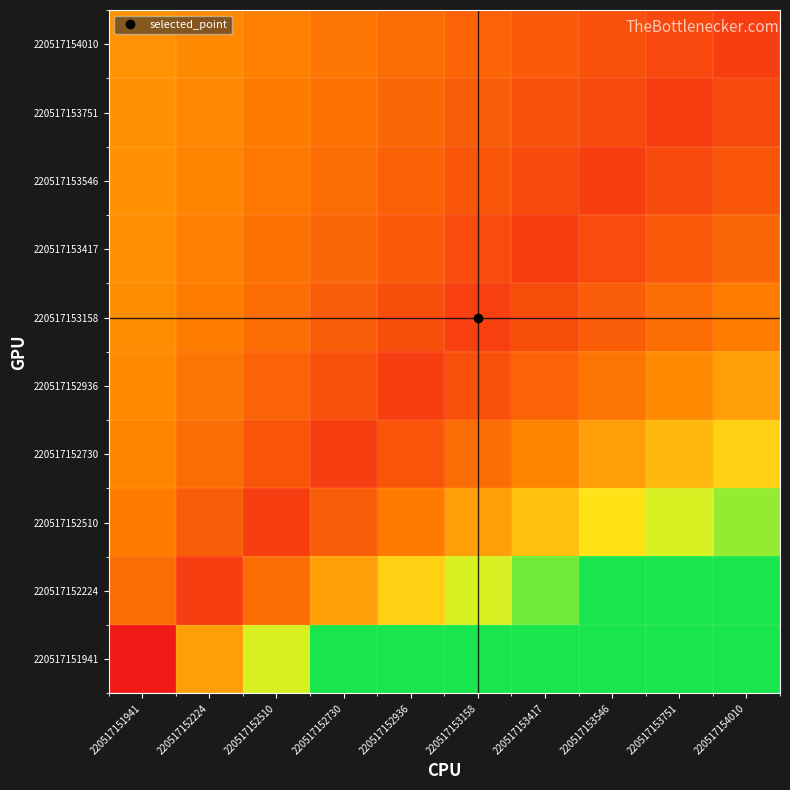

Between 220517152936 and 220517153417, which series saw the biggest shift?

220517152224